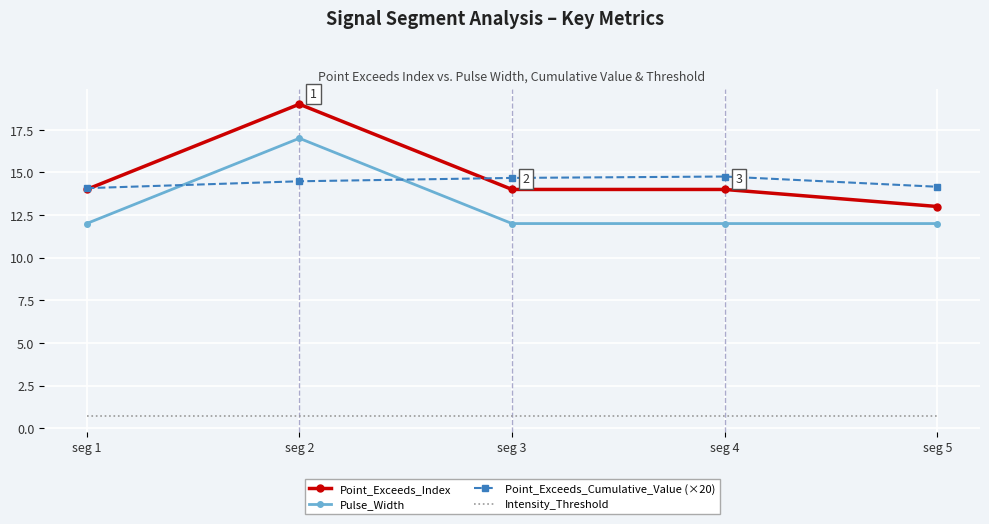

What is the spread (max minus min) of values at seg 2?

18.3